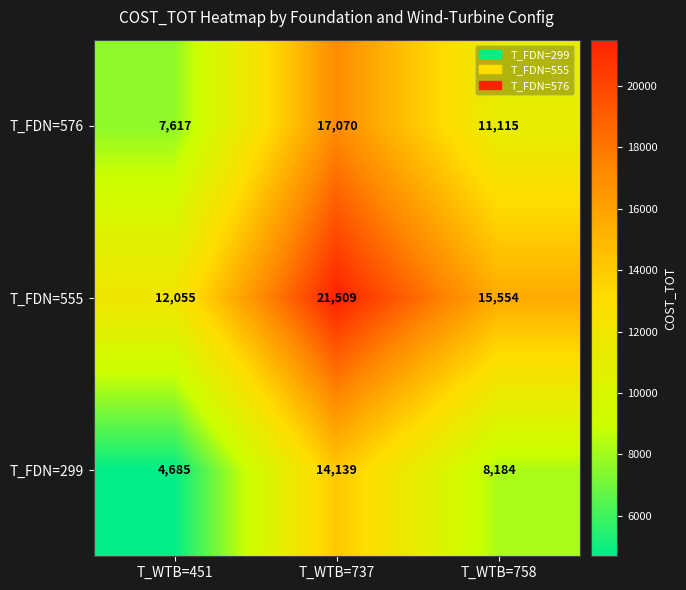

Rank the categories by T_FDN=555 value from highest to lowest.

T_WTB=737, T_WTB=758, T_WTB=451